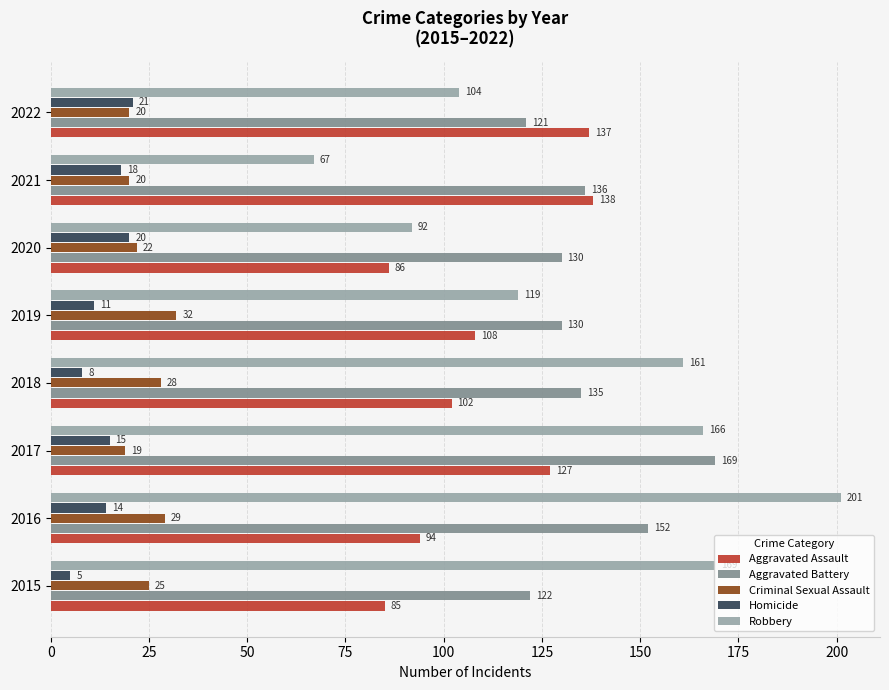

How many series are shown in this chart?

5